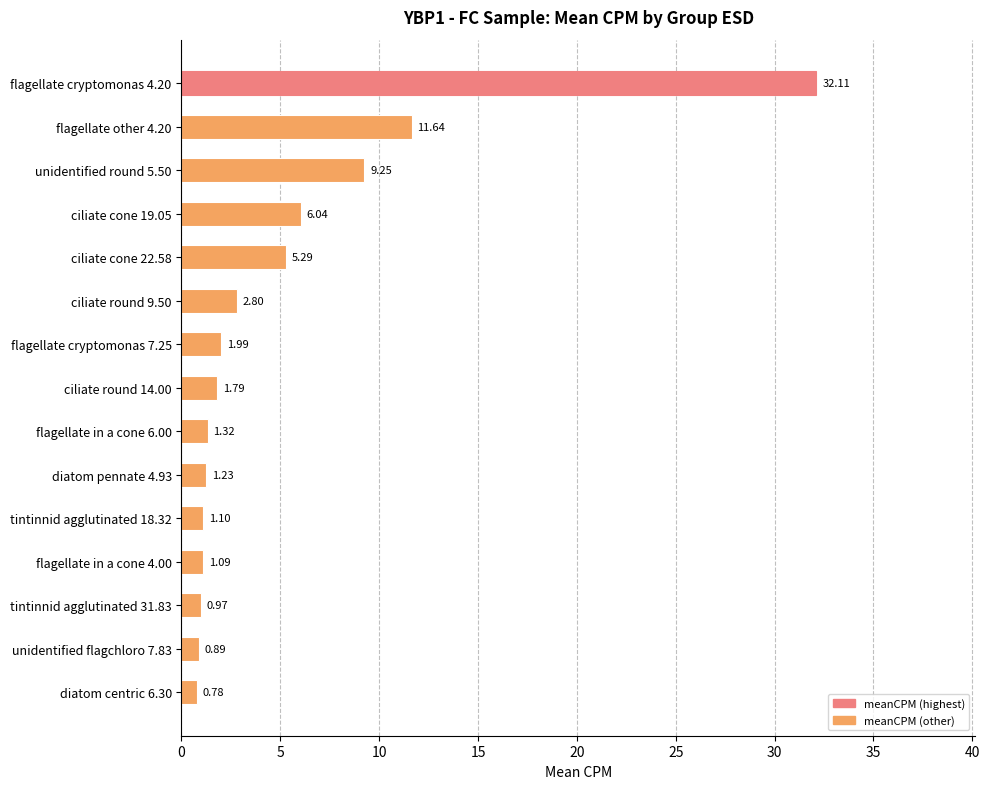

Which has a higher value, flagellate in a cone 4.00 or unidentified flagchloro 7.83?

flagellate in a cone 4.00